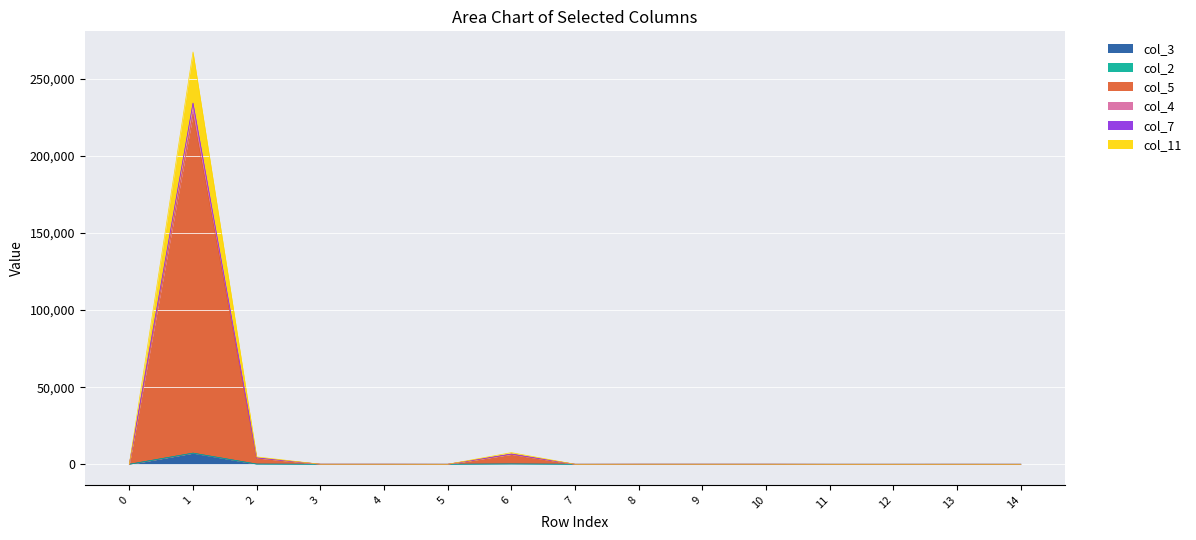

Rank the categories by col_11 value from lowest to highest.

12, 11, 0, 14, 7, 5, 13, 8, 4, 3, 9, 10, 2, 6, 1